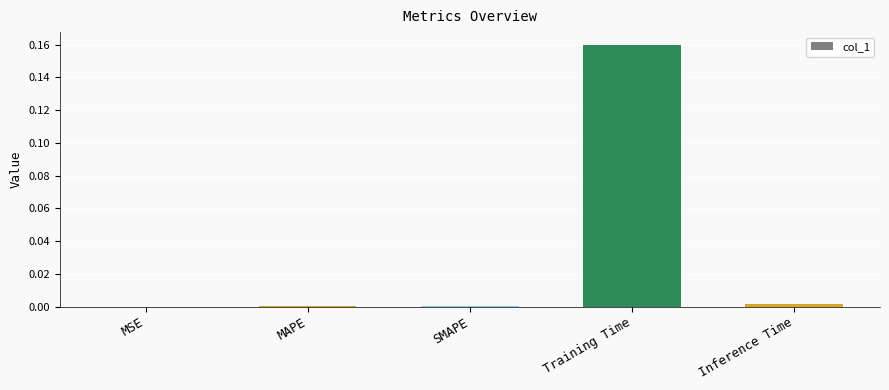

Is it true that the value at MSE is 0.0?

True